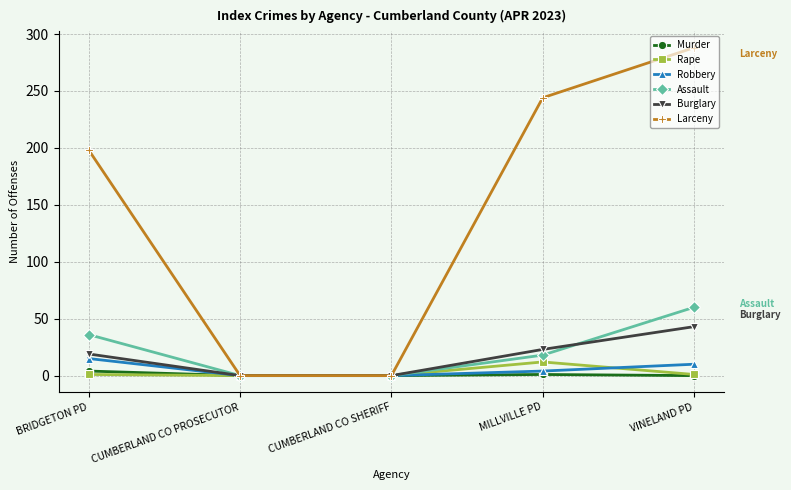

What is the difference between the maximum and minimum values in the Rape series?

12